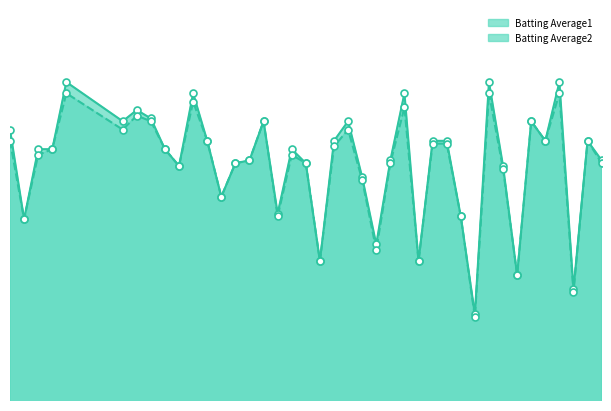

What is the total value across all series at 2010-08-03?

0.6